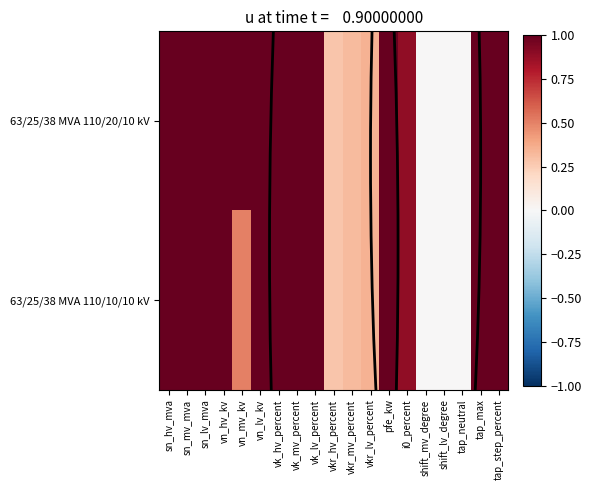

Reading left to right, transcribe all the data shown in this chart.

63/25/38 MVA 110/20/10 kV: sn_hv_mva=1.0	sn_mv_mva=1.0	sn_lv_mva=1.0	vn_hv_kv=1.0	vn_mv_kv=1.0	vn_lv_kv=1.0	vk_hv_percent=1.0	vk_mv_percent=1.0	vk_lv_percent=1.0	vkr_hv_percent=0.3	vkr_mv_percent=0.3	vkr_lv_percent=0.3	pfe_kw=1.0	i0_percent=0.9	shift_mv_degree=0.0	shift_lv_degree=0.0	tap_neutral=0.0	tap_max=1.0	tap_step_percent=1.0
63/25/38 MVA 110/10/10 kV: sn_hv_mva=1.0	sn_mv_mva=1.0	sn_lv_mva=1.0	vn_hv_kv=1.0	vn_mv_kv=0.5	vn_lv_kv=1.0	vk_hv_percent=1.0	vk_mv_percent=1.0	vk_lv_percent=1.0	vkr_hv_percent=0.3	vkr_mv_percent=0.3	vkr_lv_percent=0.3	pfe_kw=1.0	i0_percent=0.9	shift_mv_degree=0.0	shift_lv_degree=0.0	tap_neutral=0.0	tap_max=1.0	tap_step_percent=1.0